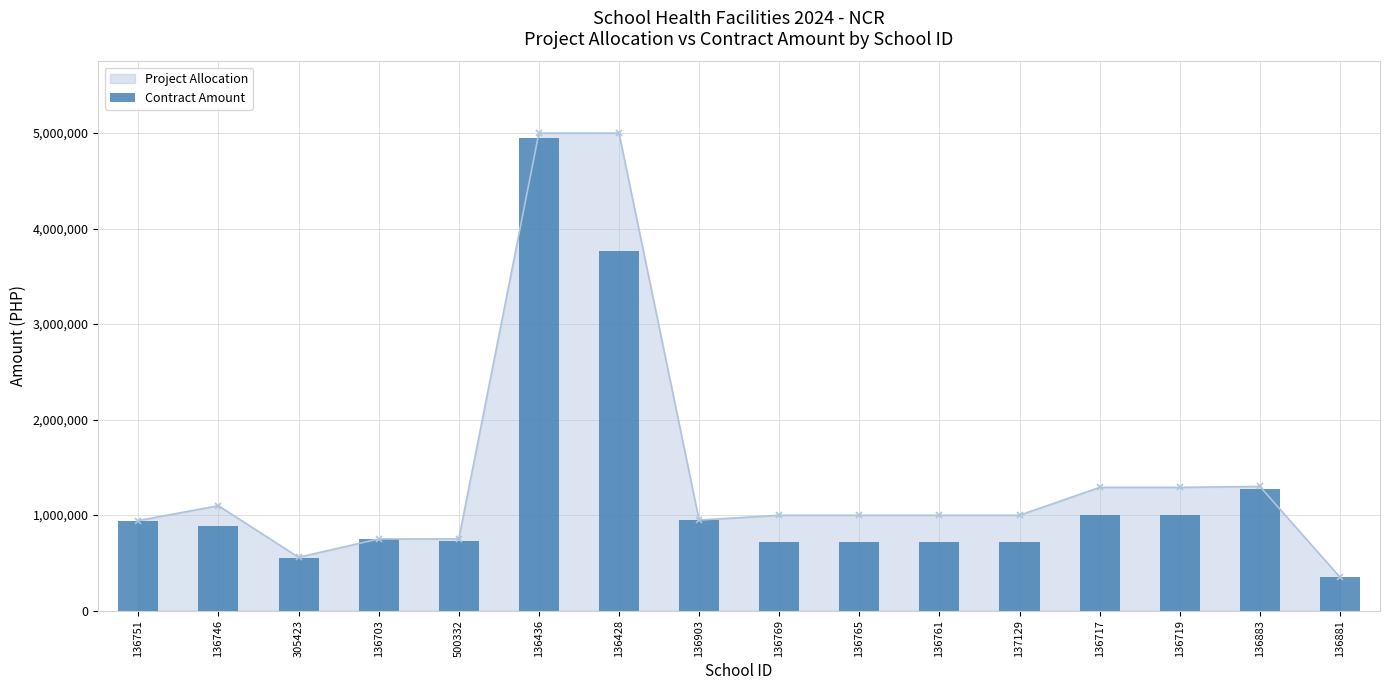

Is it true that Project Allocation equals 1259505.6 at 500332?

False